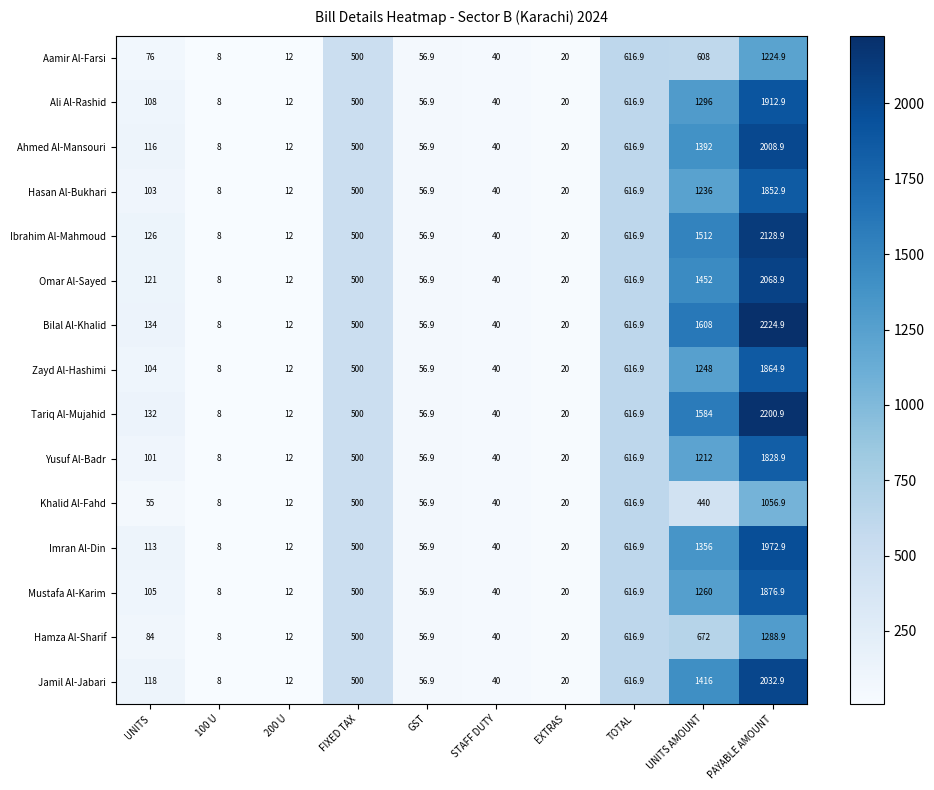

What is the spread (max minus min) of values at PAYABLE AMOUNT?

1168.0